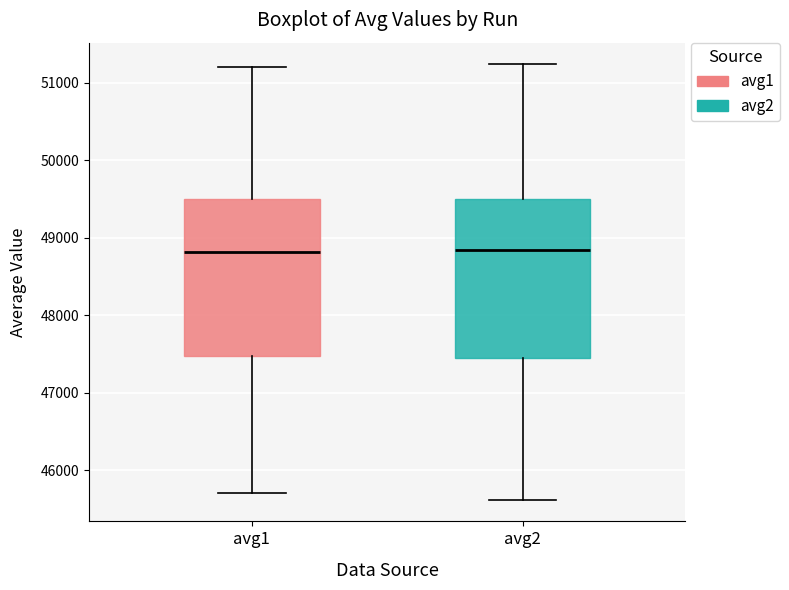

Reading left to right, transcribe this box plot: for each box, give where its median line is, the range the box spans, and where its two whiskers end, as read against the y-axis. The values are not printed on the chart, so give them approximately, as read against the axis.

avg1: median 48800, box 47500 to 49500, whiskers 45700 to 51200
avg2: median 48800, box 47500 to 49500, whiskers 45600 to 51200